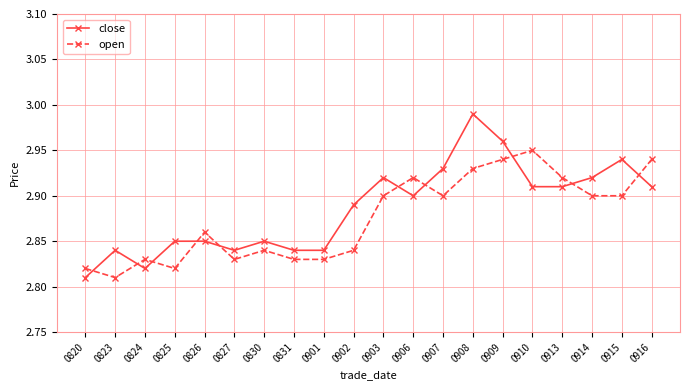

Between which two adjacent categories do open and close first intersect?

0820 and 0823